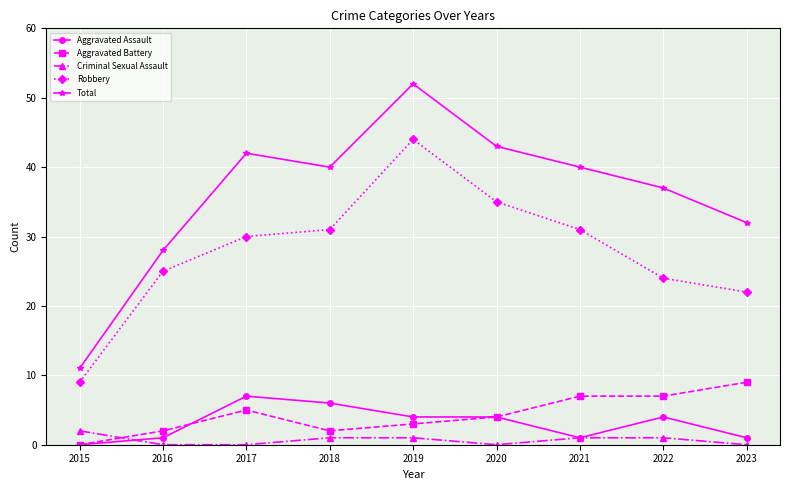

At which category is the sum across all series the highest?

2019